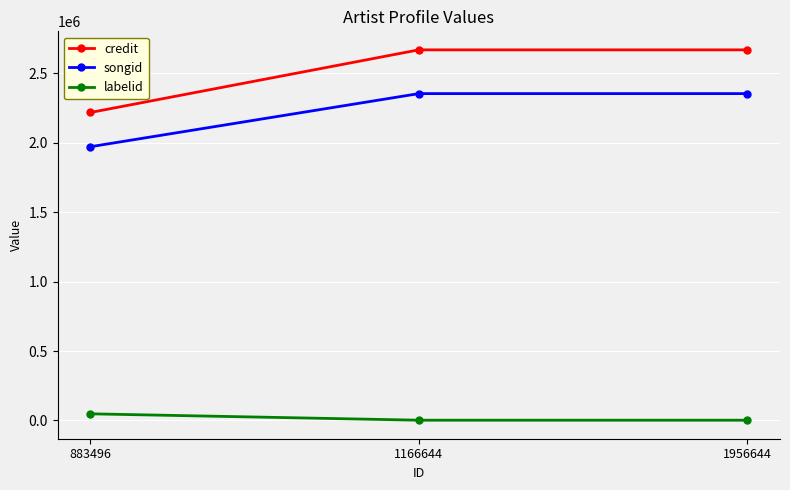

Is the value of labelid at 883496 greater than the value of credit at 883496?

No